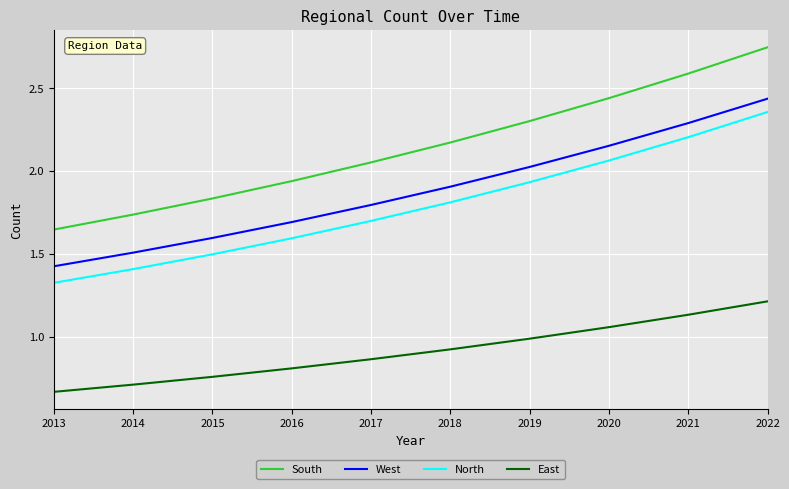

True or false: North has a value of 1.1 at 2018.

False